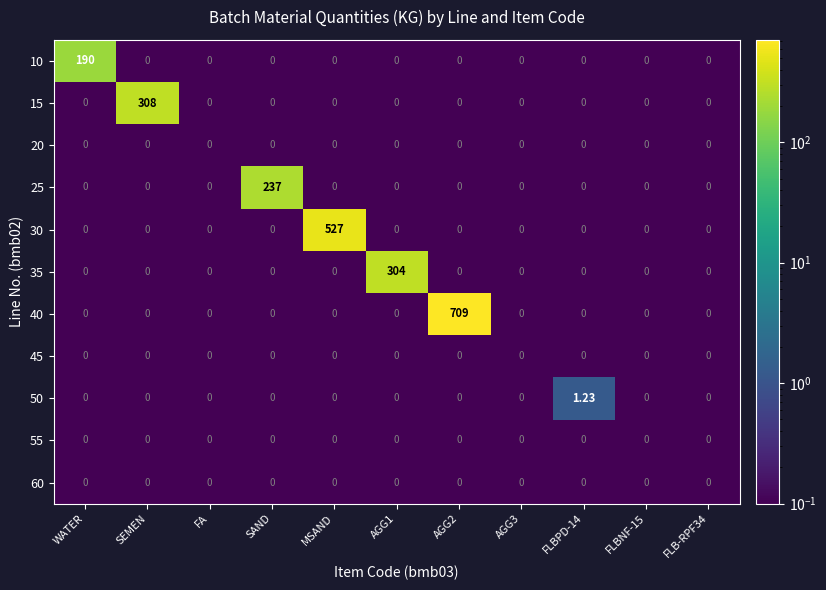

Which has a higher value, FLBPD-14 or FLB-RPF34?

FLBPD-14